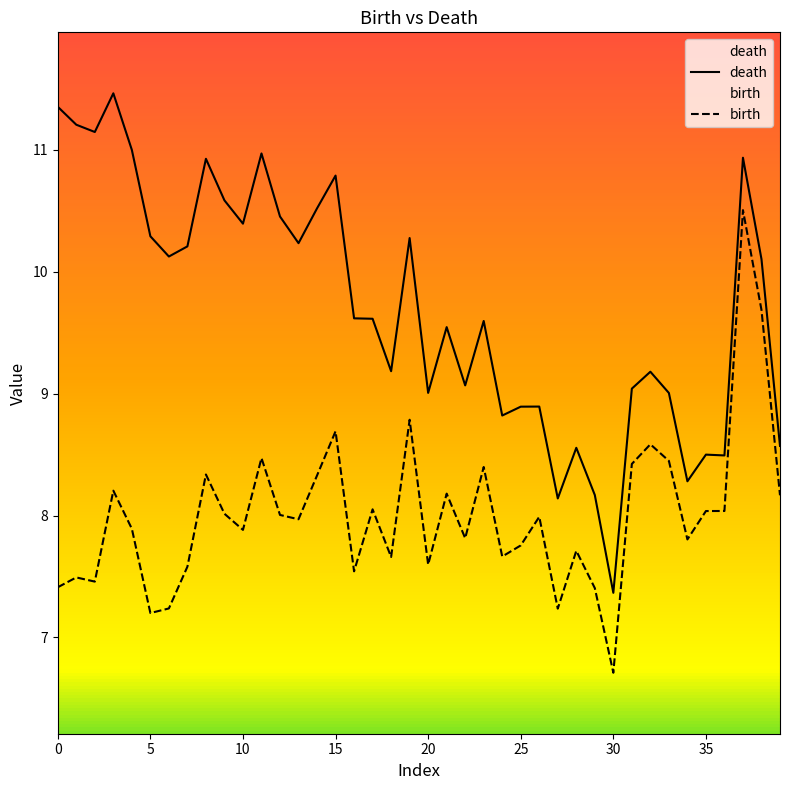

Reading right to left, what are all the values shown in this chart?

death: 8.6	10.1	10.9	8.5	8.5	8.3	9.0	9.2	9.0	7.4	8.2	8.6	8.1	8.9	8.9	8.8	9.6	9.1	9.5	9.0	10.3	9.2	9.6	9.6	10.8	10.5	10.2	10.5	11.0	10.4	10.6	10.9	10.2	10.1	10.3	11.0	11.5	11.1	11.2	11.4
birth: 8.2	9.7	10.5	8.0	8.0	7.8	8.4	8.6	8.4	6.7	7.4	7.7	7.2	8.0	7.8	7.7	8.4	7.8	8.2	7.6	8.8	7.7	8.1	7.5	8.7	8.3	8.0	8.0	8.5	7.9	8.0	8.3	7.6	7.2	7.2	7.9	8.2	7.5	7.5	7.4